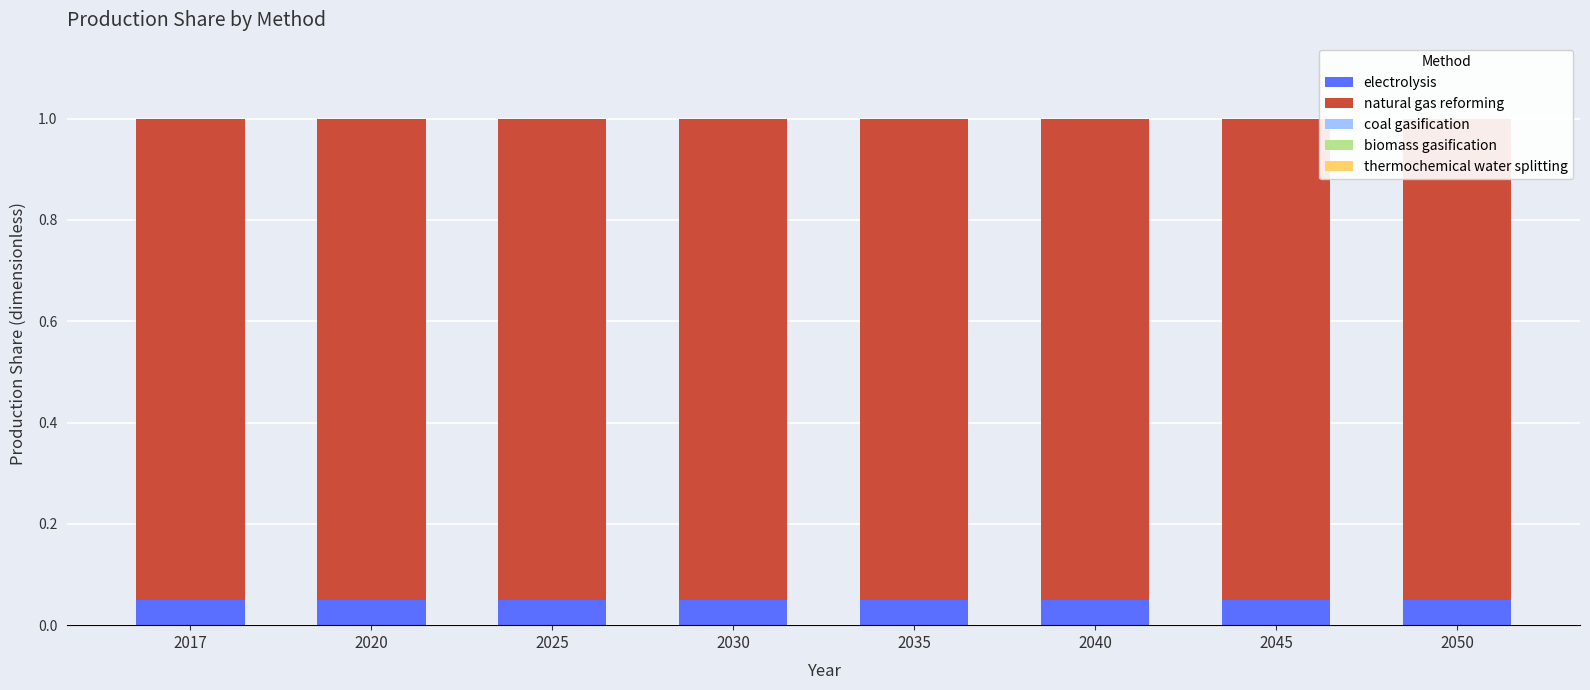

What is the greatest value displayed?

0.9